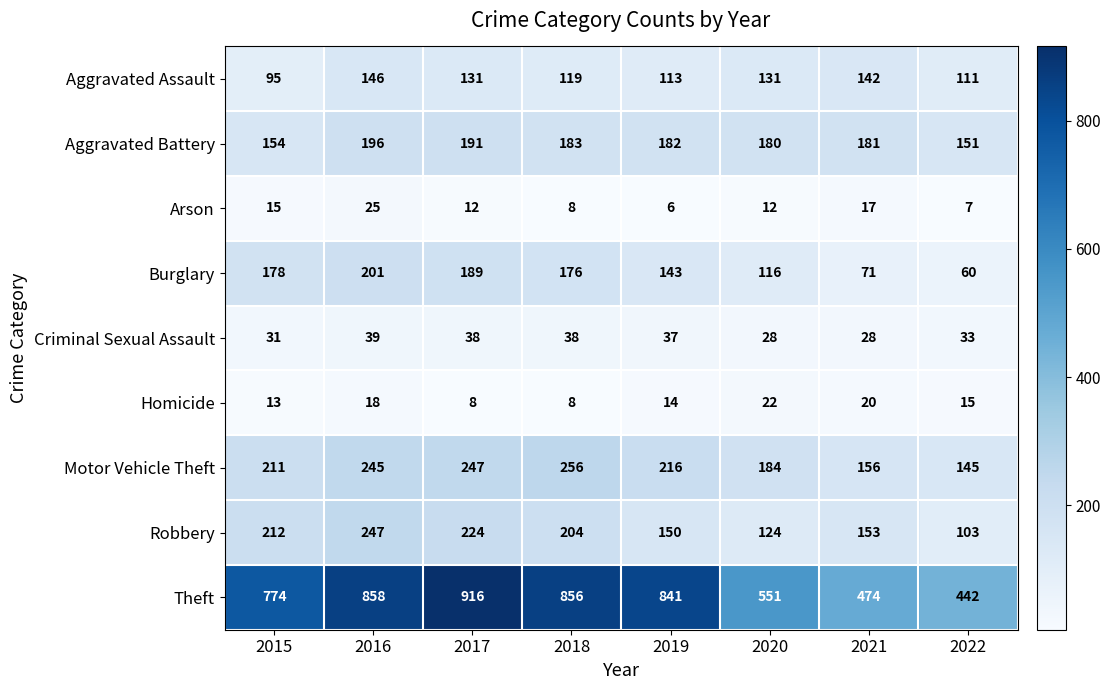

Is it true that Homicide equals 18 at 2015?

False